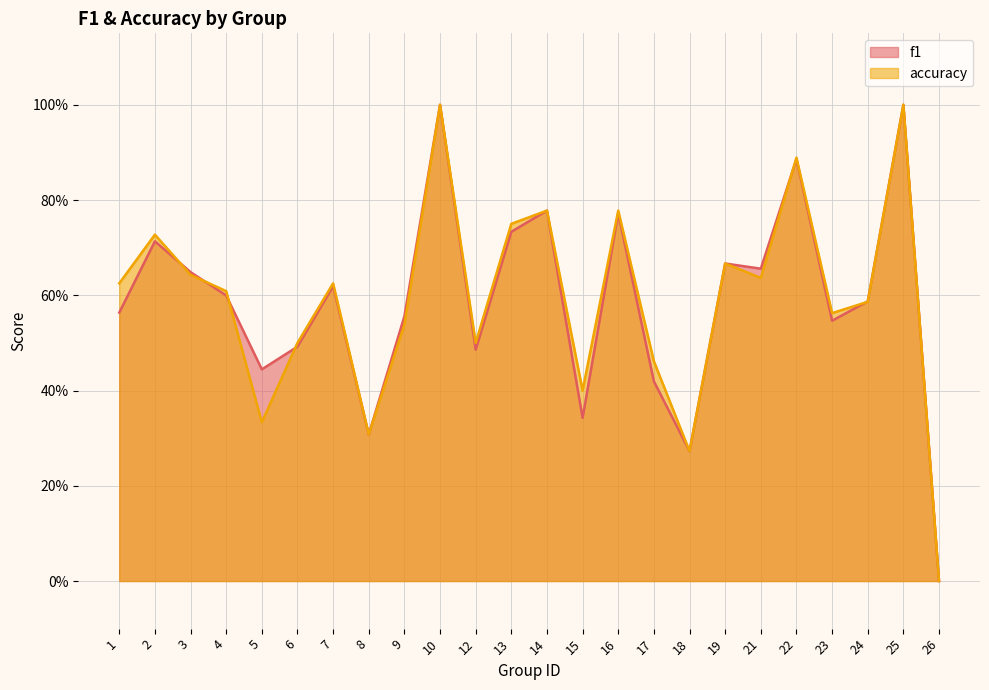

Which series has the largest range (max minus min)?

f1